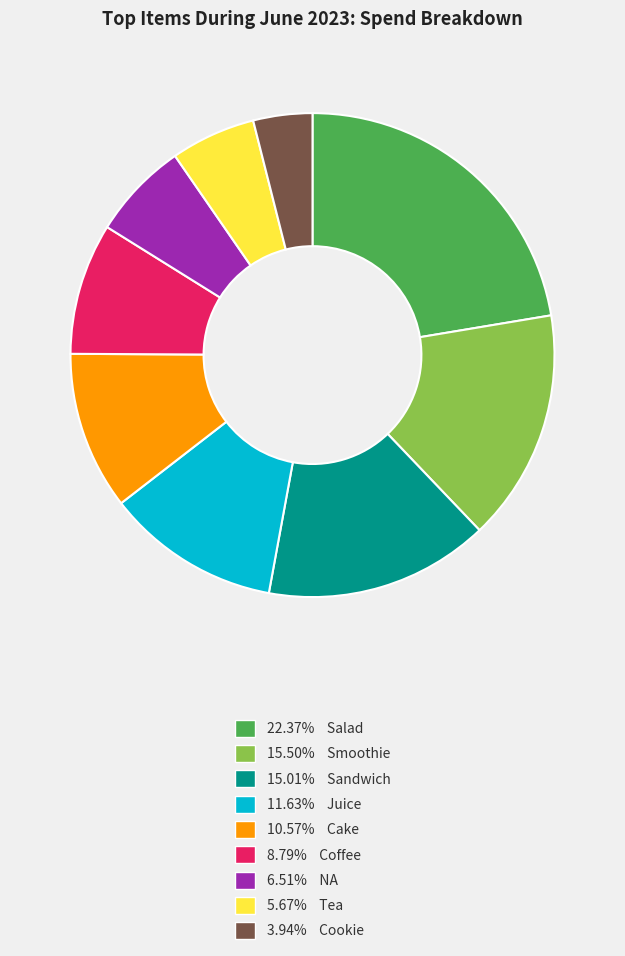

Do 22.37% Salad and 11.63% Juice together represent more than half of the pie?

No